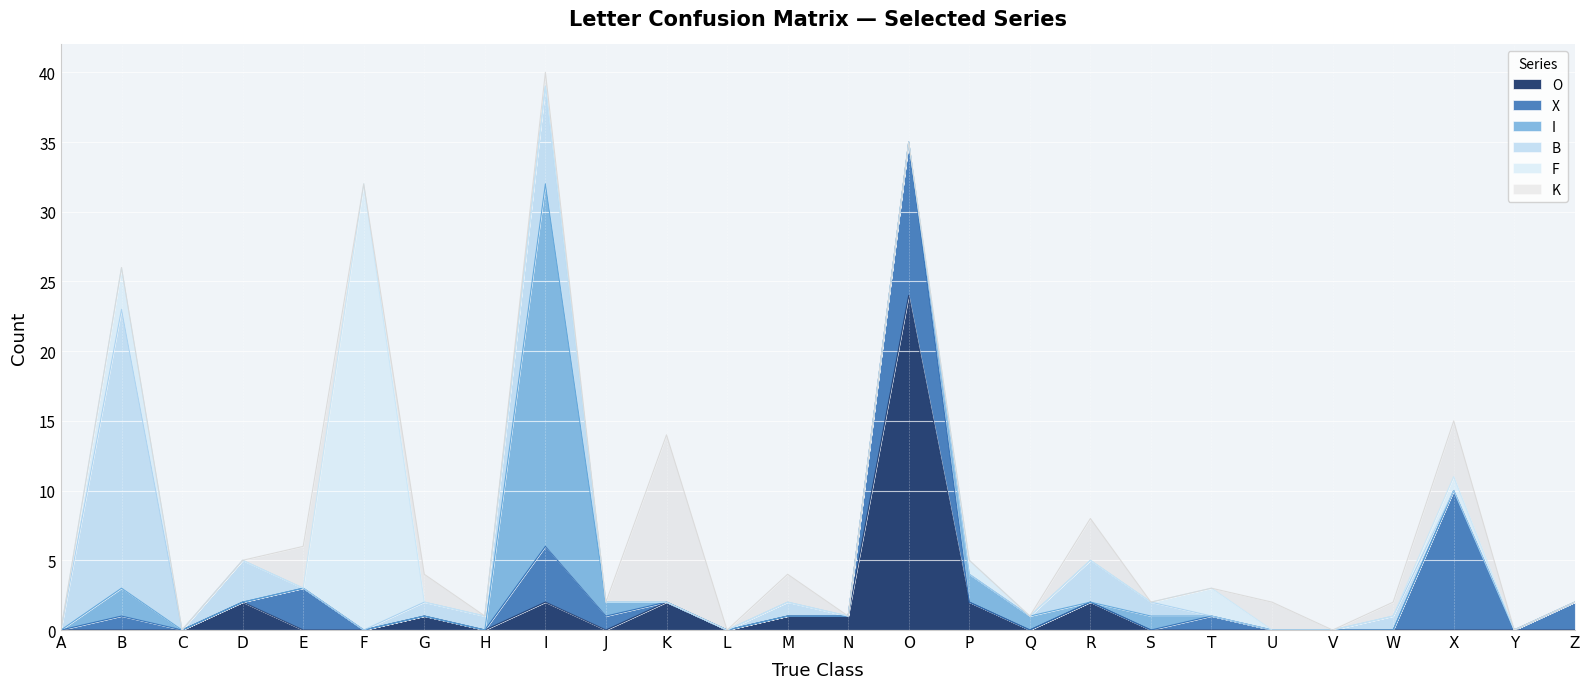

What is the difference between the O values at M and V?

1